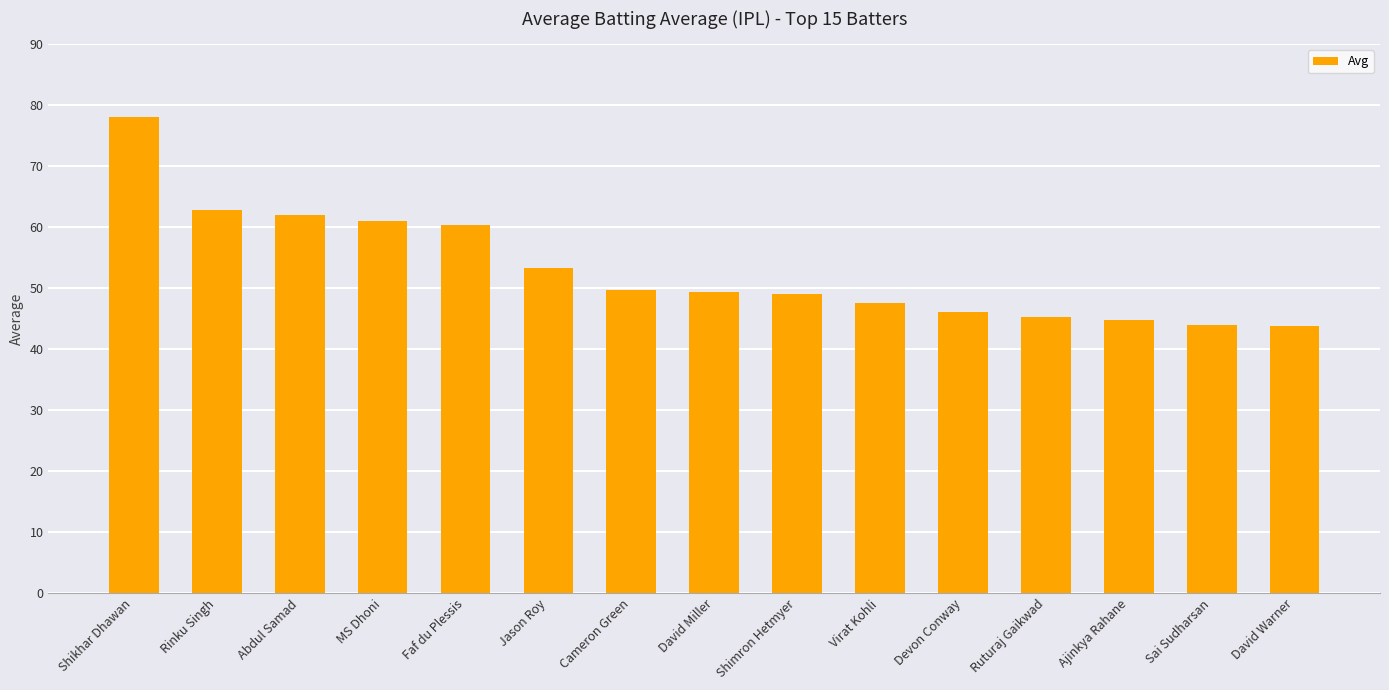

How many data points does each series have?

15